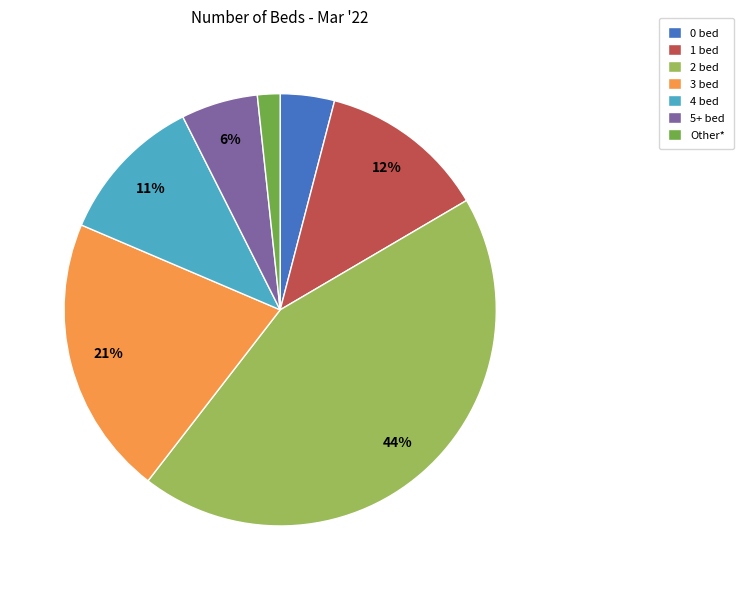

To the nearest percent, what is the average slice percentage?

14%